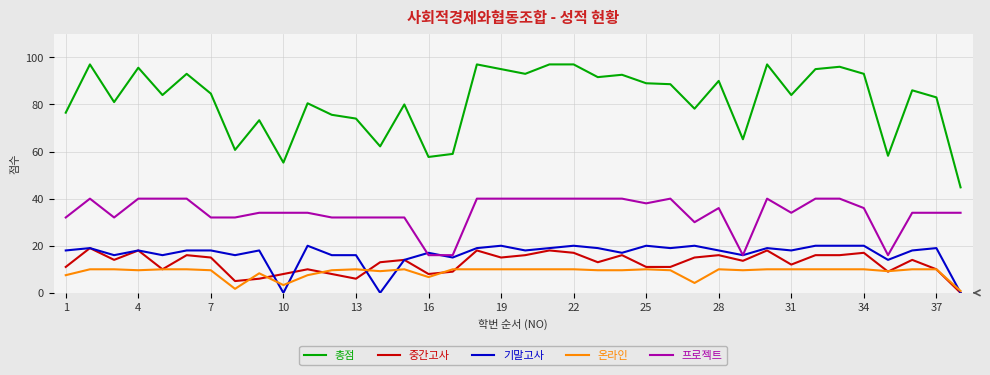

Which series has the largest total across all categories?

총점